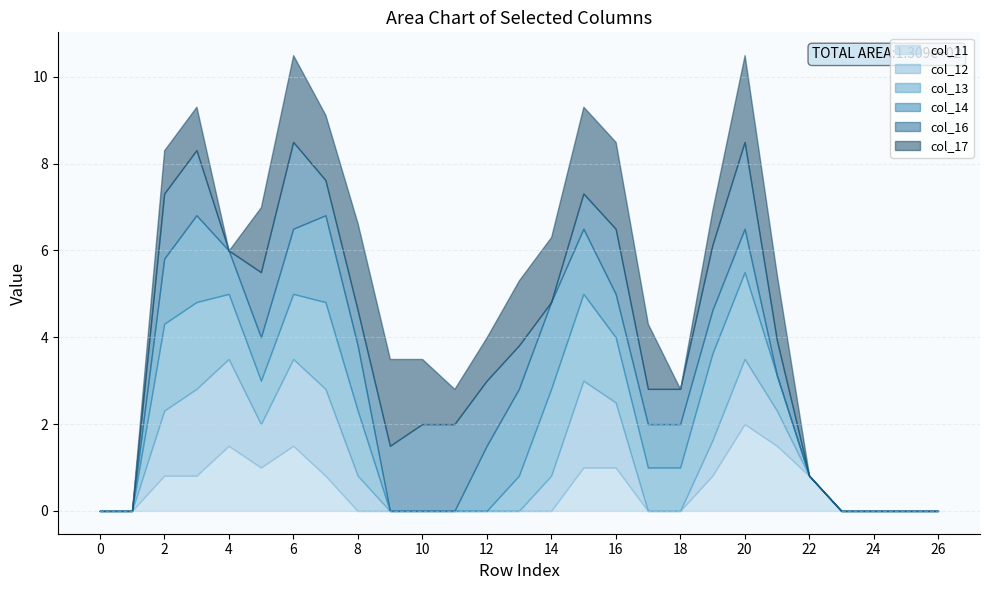

Reading left to right, list all the values displayed in this chart.

col_11: 0=0.0	1=0.0	2=0.8	3=0.8	4=1.5	5=1.0	6=1.5	7=0.8	8=0.0	9=0.0	10=0.0	11=0.0	12=0.0	13=0.0	14=0.0	15=1.0	16=1.0	17=0.0	18=0.0	19=0.8	20=2.0	21=1.5	22=0.8	23=0.0	24=0.0	25=0.0	26=0.0
col_12: 0=0.0	1=0.0	2=1.5	3=2.0	4=2.0	5=1.0	6=2.0	7=2.0	8=0.8	9=0.0	10=0.0	11=0.0	12=0.0	13=0.0	14=0.8	15=2.0	16=1.5	17=0.0	18=0.0	19=0.8	20=1.5	21=0.8	22=0.0	23=0.0	24=0.0	25=0.0	26=0.0
col_13: 0=0.0	1=0.0	2=2.0	3=2.0	4=1.5	5=1.0	6=1.5	7=2.0	8=1.5	9=0.0	10=0.0	11=0.0	12=0.0	13=0.8	14=2.0	15=2.0	16=1.5	17=1.0	18=1.0	19=2.0	20=2.0	21=0.8	22=0.0	23=0.0	24=0.0	25=0.0	26=0.0
col_14: 0=0.0	1=0.0	2=1.5	3=2.0	4=1.0	5=1.0	6=1.5	7=2.0	8=1.5	9=0.0	10=0.0	11=0.0	12=1.5	13=2.0	14=2.0	15=1.5	16=1.0	17=1.0	18=1.0	19=1.0	20=1.0	21=0.0	22=0.0	23=0.0	24=0.0	25=0.0	26=0.0
col_16: 0=0.0	1=0.0	2=1.5	3=1.5	4=0.0	5=1.5	6=2.0	7=0.8	8=0.8	9=1.5	10=2.0	11=2.0	12=1.5	13=1.0	14=0.0	15=0.8	16=1.5	17=0.8	18=0.8	19=1.5	20=2.0	21=0.8	22=0.0	23=0.0	24=0.0	25=0.0	26=0.0
col_17: 0=0.0	1=0.0	2=1.0	3=1.0	4=0.0	5=1.5	6=2.0	7=1.5	8=2.0	9=2.0	10=1.5	11=0.8	12=1.0	13=1.5	14=1.5	15=2.0	16=2.0	17=1.5	18=0.0	19=0.8	20=2.0	21=1.5	22=0.0	23=0.0	24=0.0	25=0.0	26=0.0